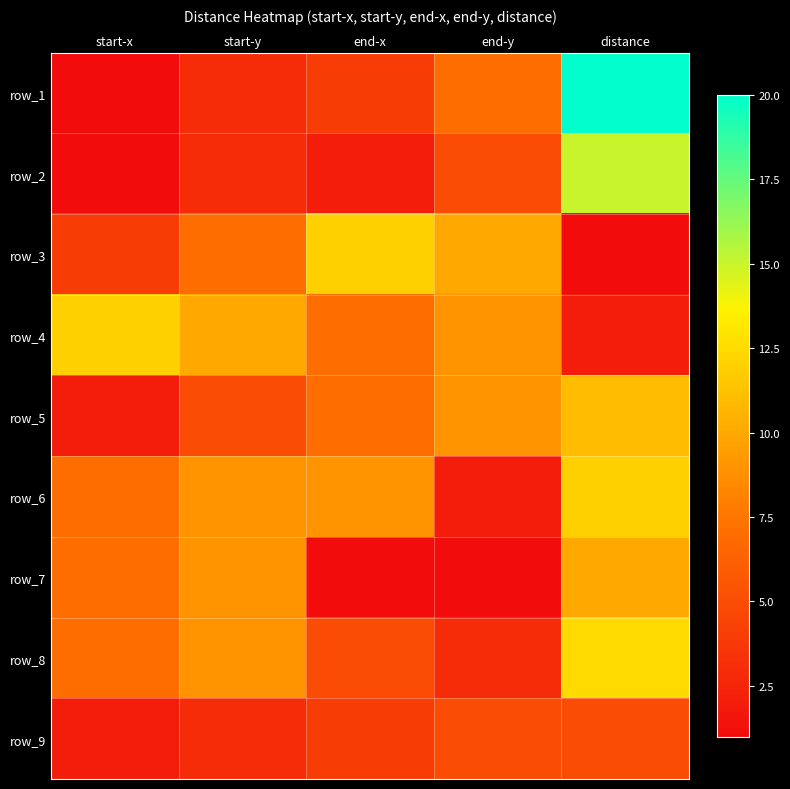

What is the spread (max minus min) of values at start-x?

11.0